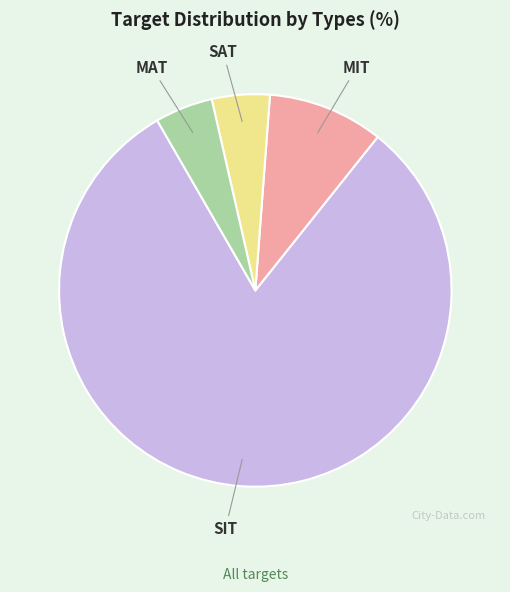

Between MAT and MIT, which is larger?

MIT